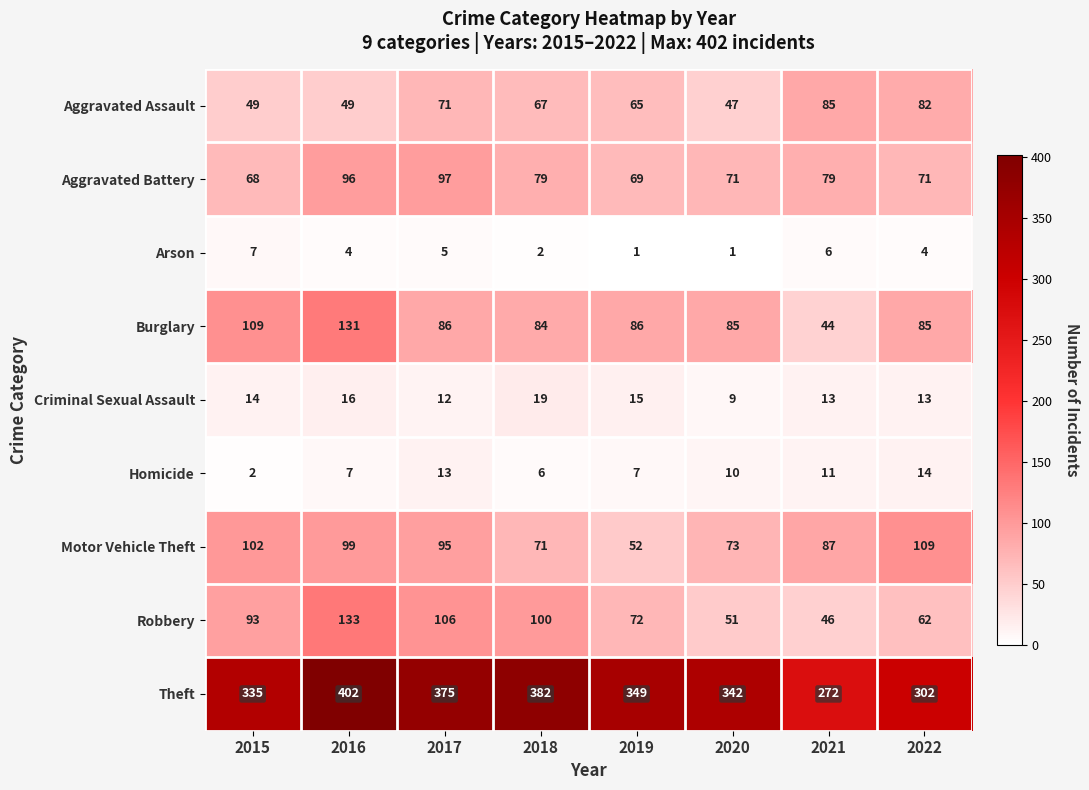

What is the sum of all Aggravated Assault values?

515